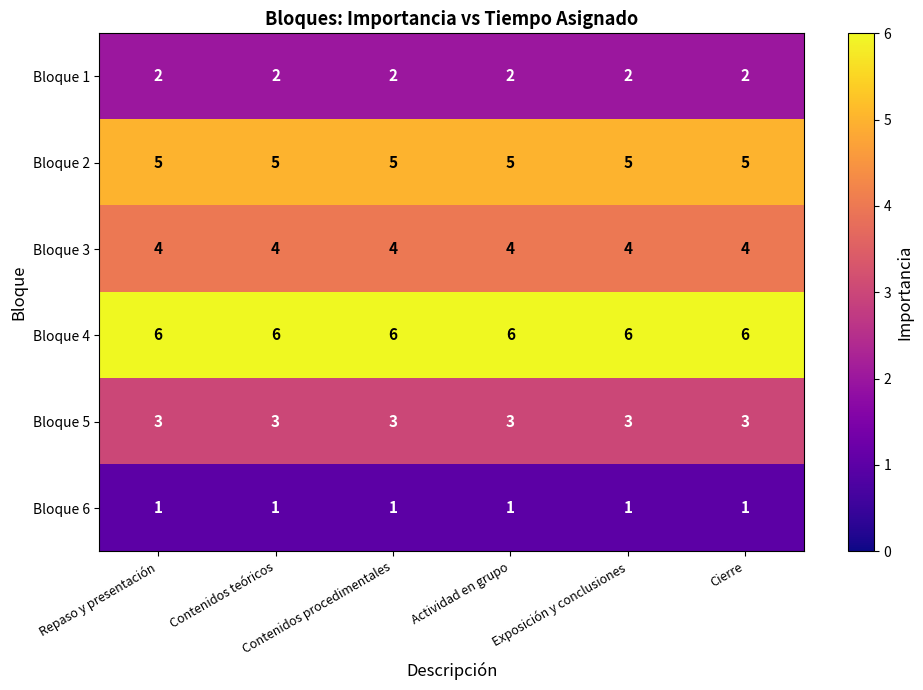

Which series has the largest total across all categories?

Bloque 4